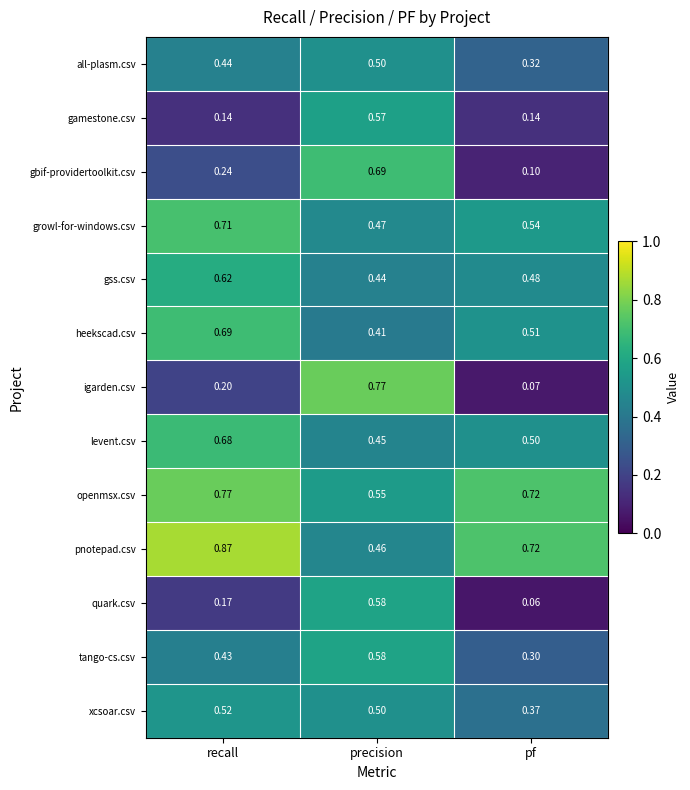

Between precision and pf, which series saw the biggest shift?

igarden.csv